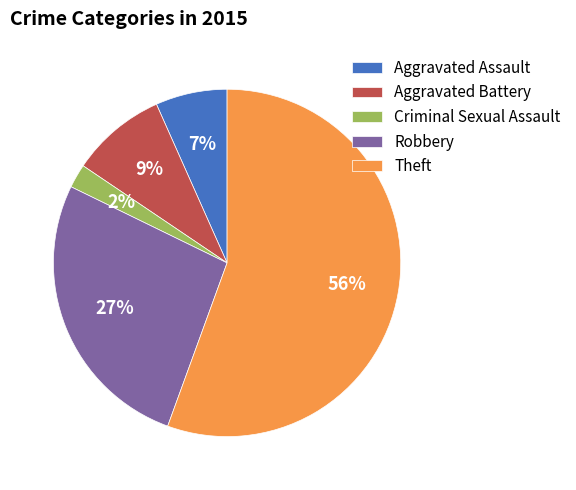

Count the number of slices in the pie.

5